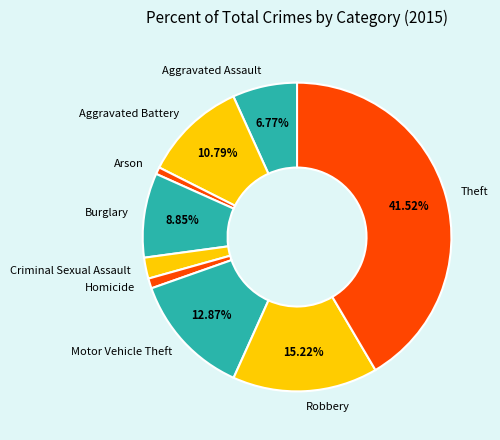

Combined, do Burglary and Aggravated Battery account for over 50%?

No